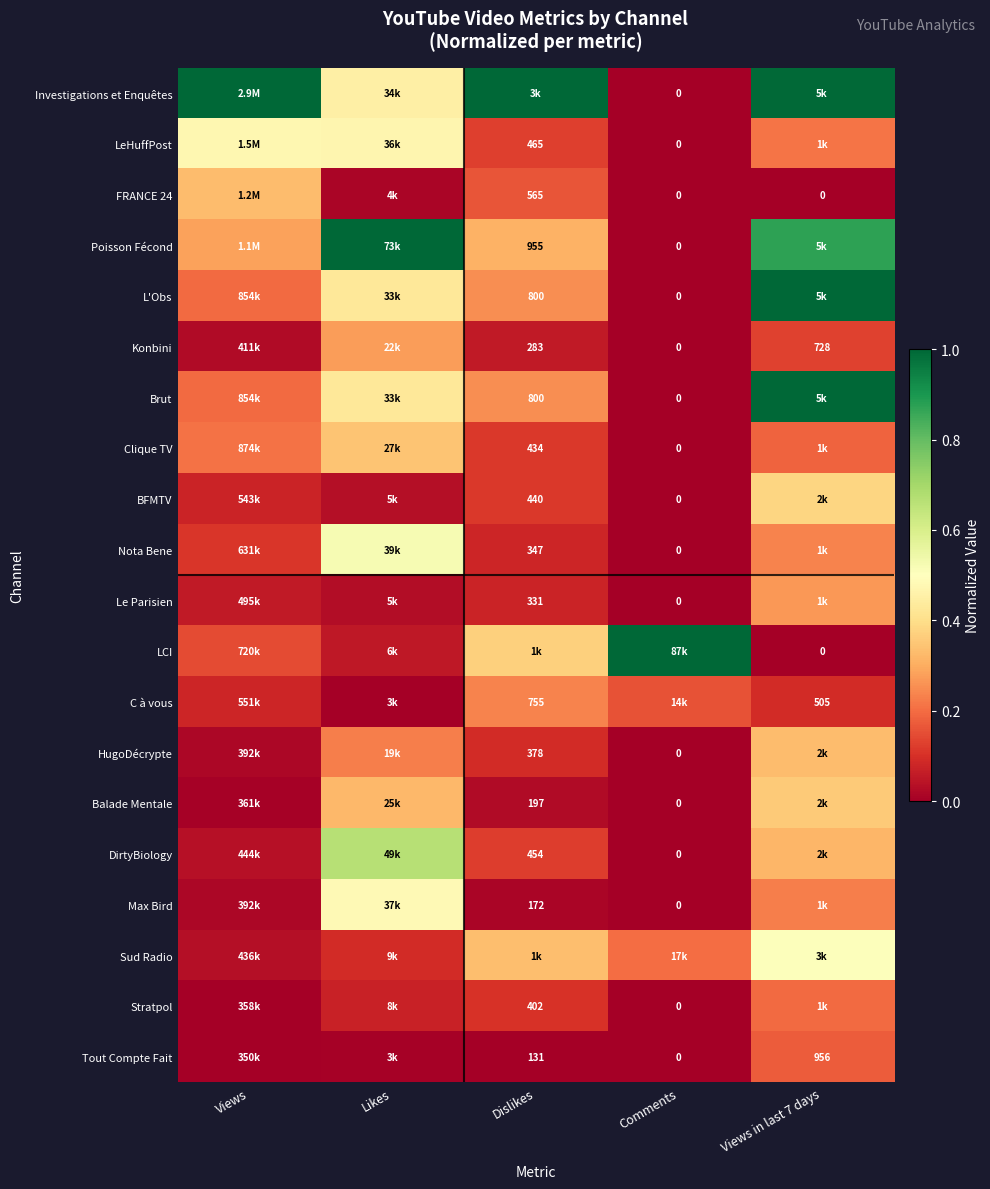

At which label is C à vous closest to 0?

Likes